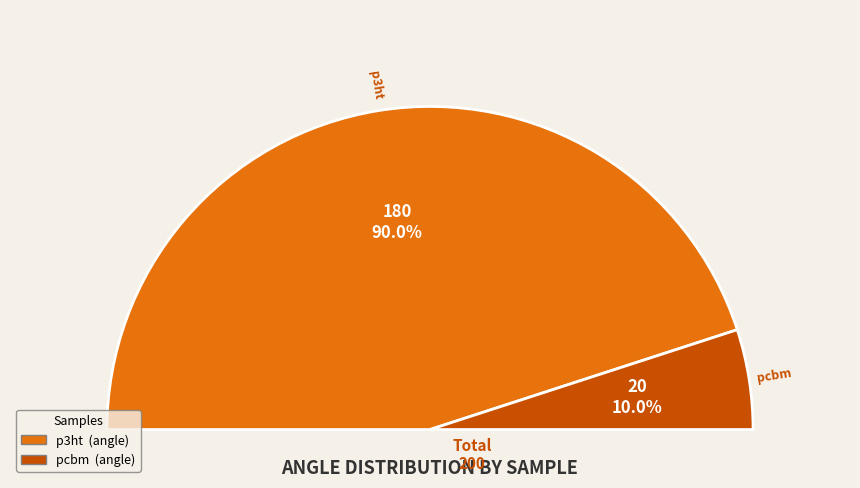

Approximately how many times larger is the value at pcbm (angle=20) compared to p3ht (angle=180)?

0.1